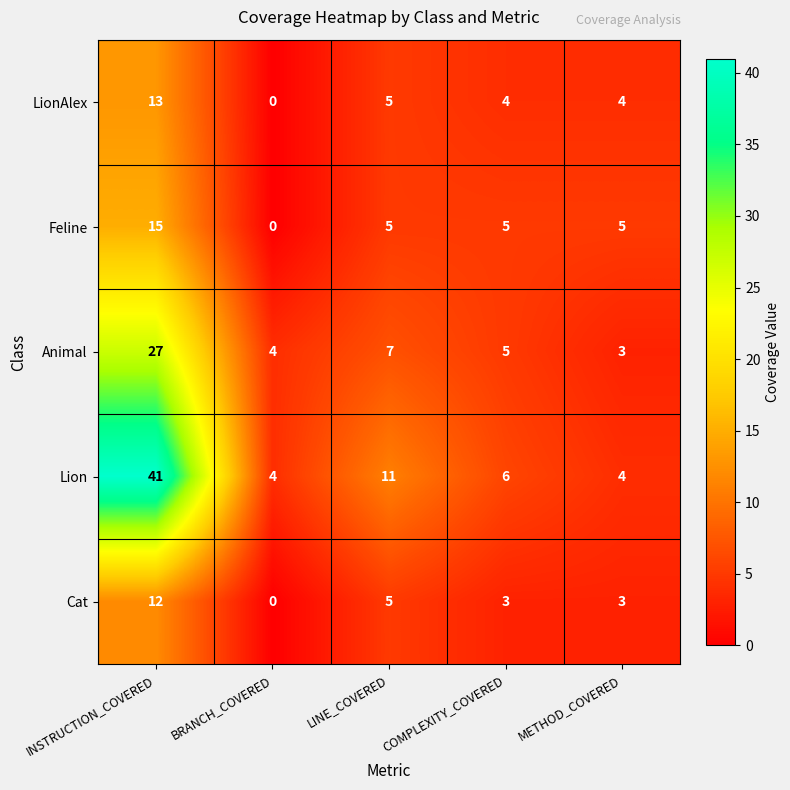

Which series has the largest total across all categories?

Lion